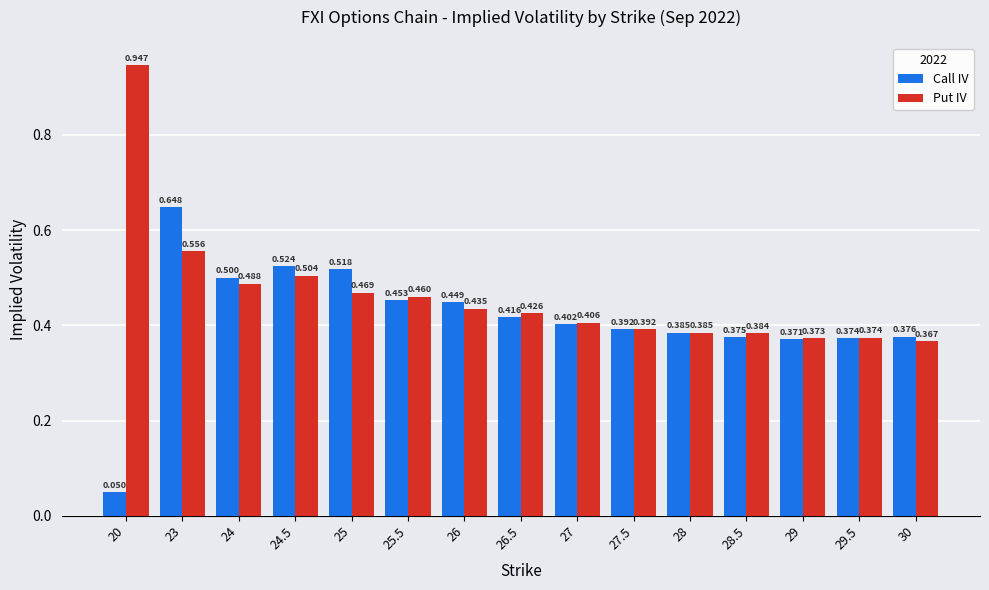

What are all the series names shown in the legend?

Call IV, Put IV